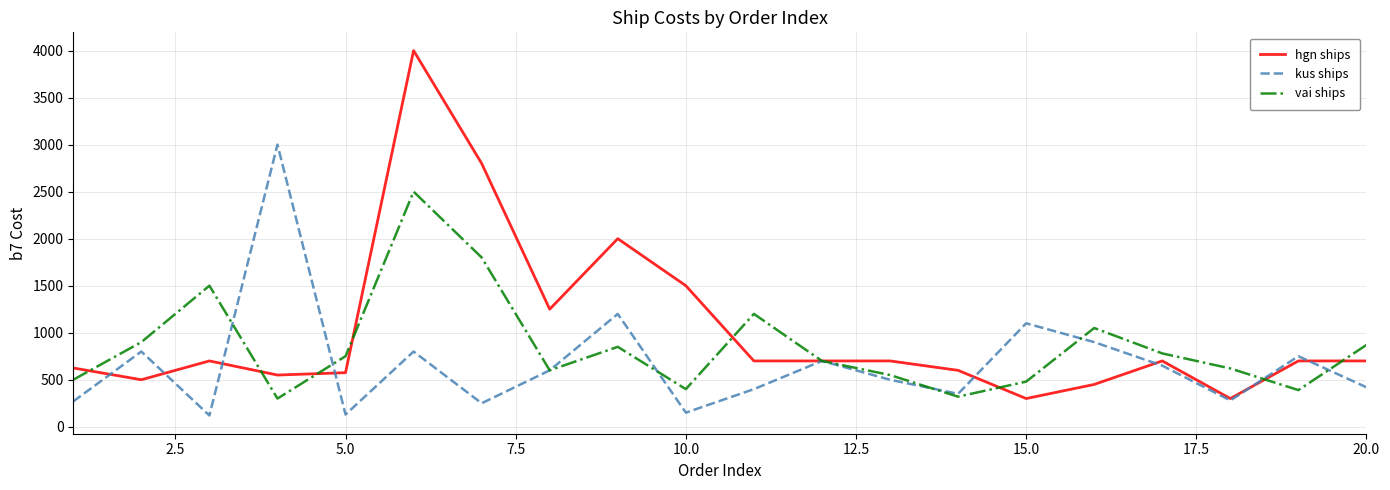

Rank the series by their average value, from highest to lowest.

hgn ships, vai ships, kus ships